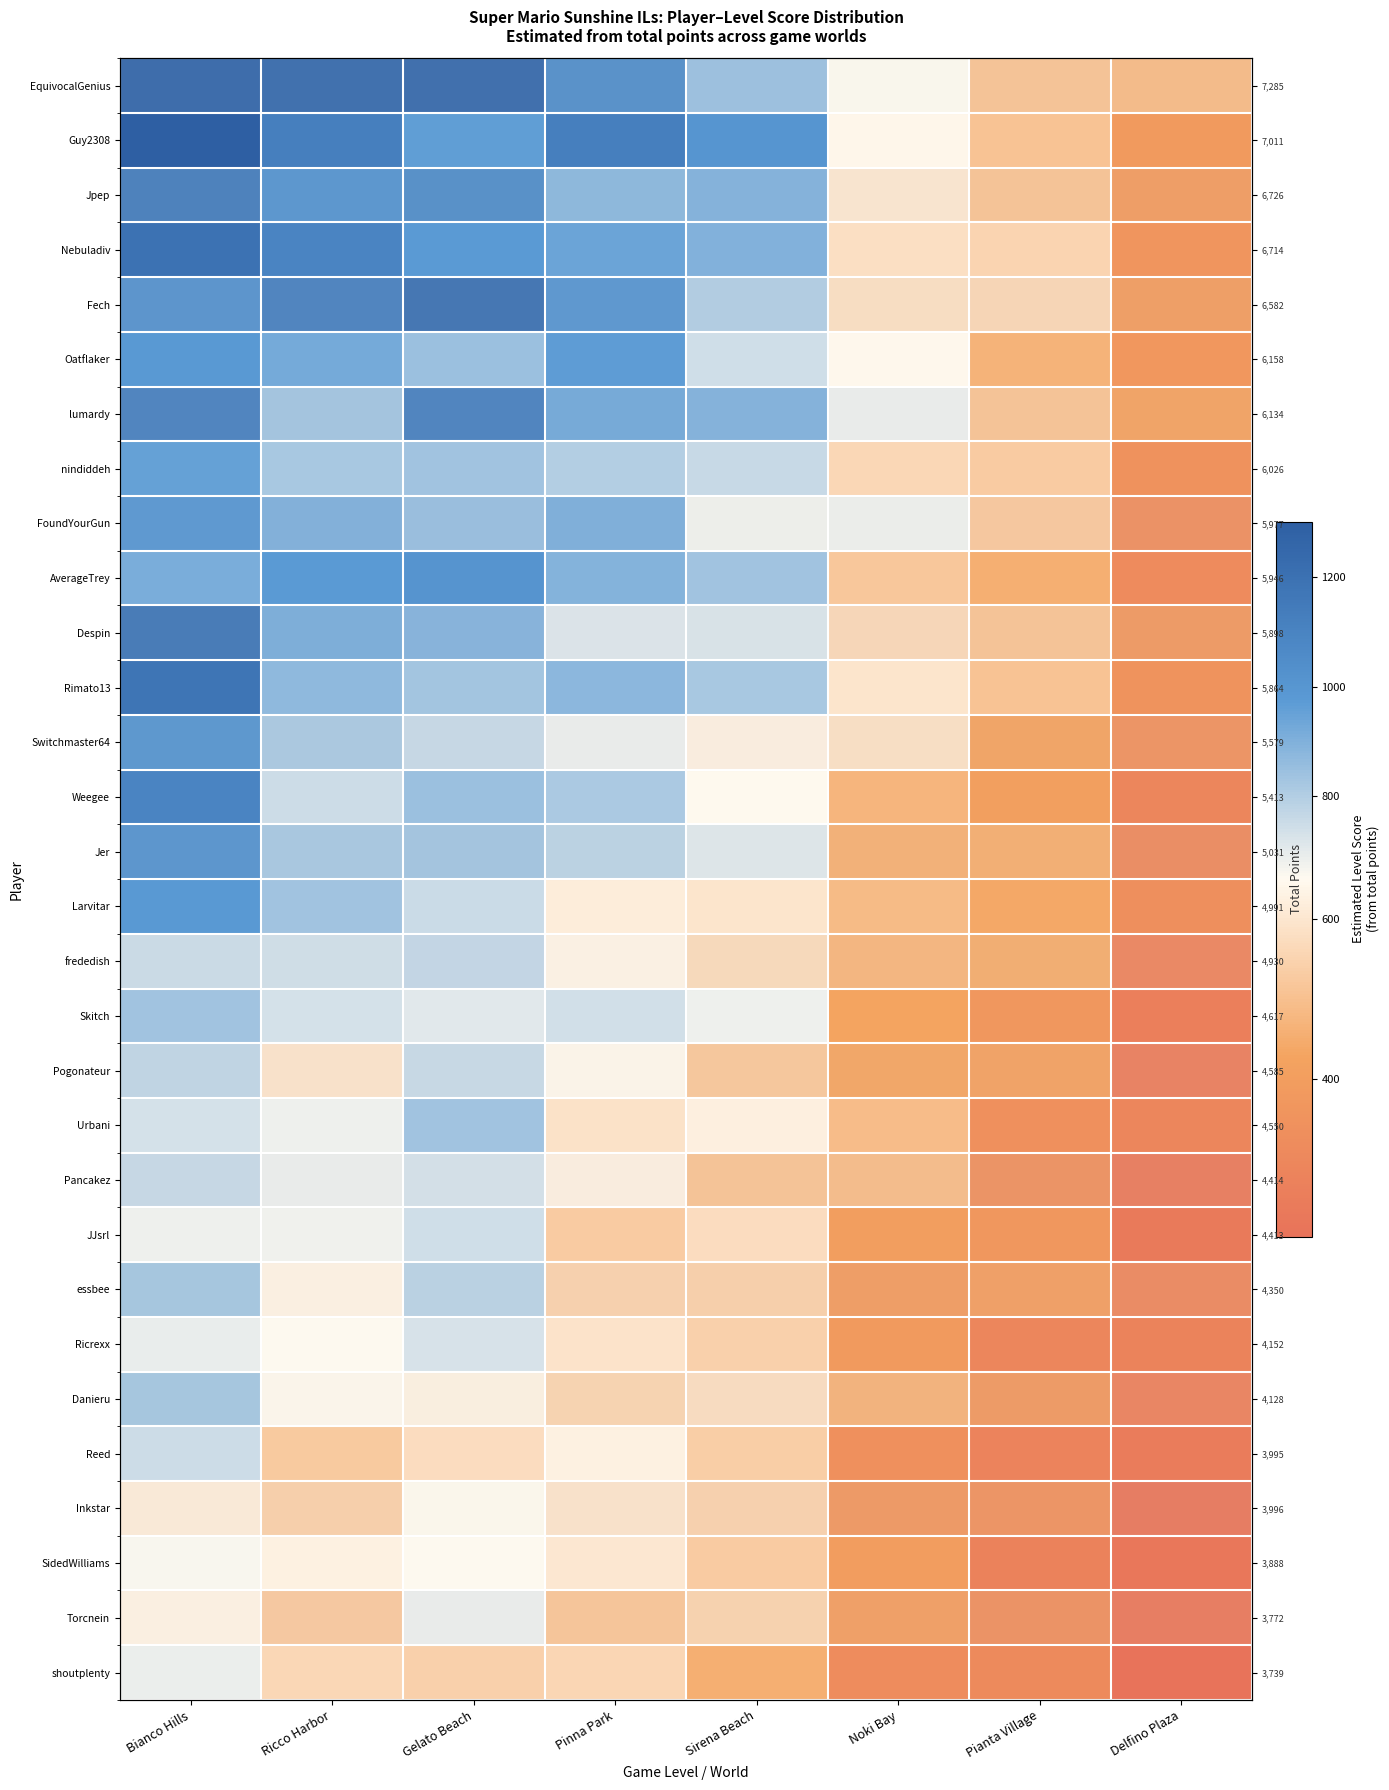

What is the spread (max minus min) of values at Delfino Plaza?

282.5